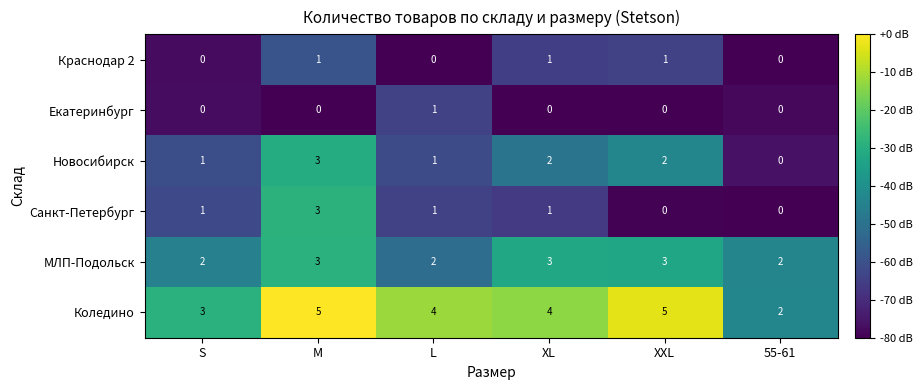

Which series has the largest total across all categories?

Коледино